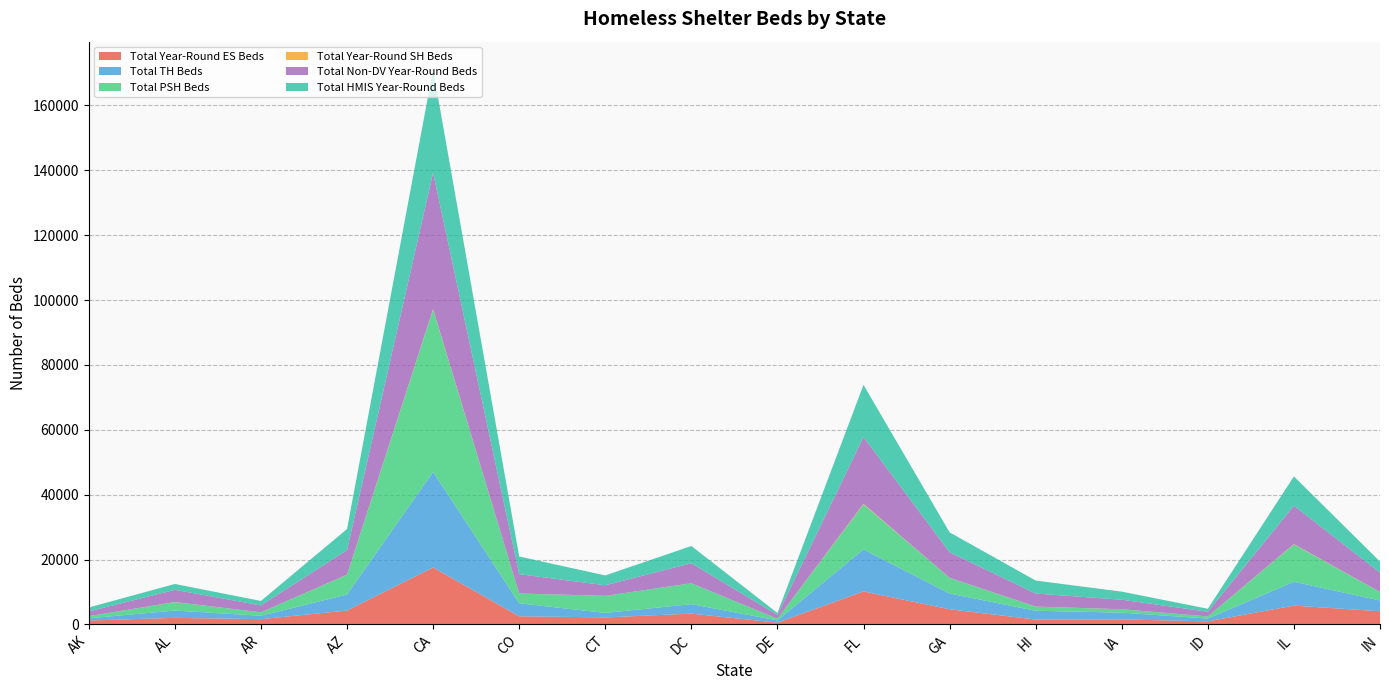

Reading left to right, transcribe all the data shown in this chart.

Total Year-Round ES Beds: AK=1191	AL=2016	AR=1610	AZ=4271	CA=17541	CO=2495	CT=2158	DC=3317	DE=529	FL=10162	GA=4668	HI=1490	IA=1540	ID=927	IL=5789	IN=4058
Total TH Beds: AK=686	AL=2247	AR=1052	AZ=4927	CA=29429	CO=4016	CT=1381	DC=2926	DE=700	FL=12932	GA=4846	HI=2715	IA=2087	ID=868	IL=7355	IN=3306
Total PSH Beds: AK=669	AL=2609	AR=1069	AZ=6095	CA=50057	CO=2992	CT=5263	DC=6452	DE=508	FL=13892	GA=4822	HI=1263	IA=1046	ID=670	IL=11517	IN=2605
Total Year-Round SH Beds: AK=0	AL=34	AR=0	AZ=40	CA=174	CO=25	CT=0	DC=0	DE=10	FL=178	GA=20	HI=25	IA=0	ID=0	IL=102	IN=25
Total Non-DV Year-Round Beds: AK=1453	AL=3752	AR=2124	AZ=7556	CA=42050	CO=5960	CT=3261	DC=6161	DE=1166	FL=20589	GA=7891	HI=4021	IA=2932	ID=1438	IL=11828	IN=5944
Total HMIS Year-Round Beds: AK=1213	AL=1807	AR=1373	AZ=6511	CA=31842	CO=5444	CT=3026	DC=5312	DE=603	FL=16088	GA=6129	HI=3998	IA=2496	ID=912	IL=9035	IN=3430